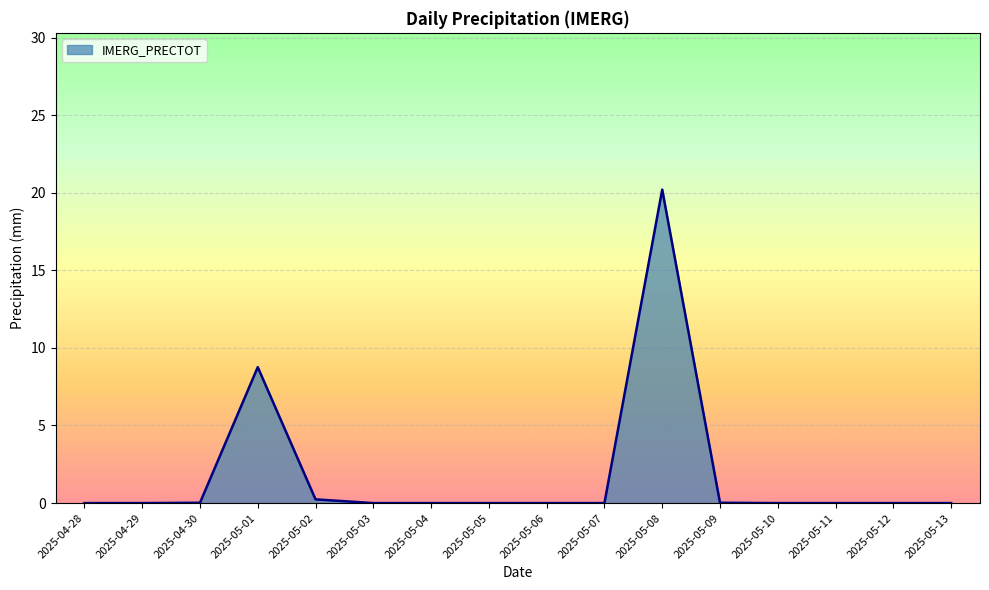

Which label corresponds to the largest value in the chart?

2025-05-08